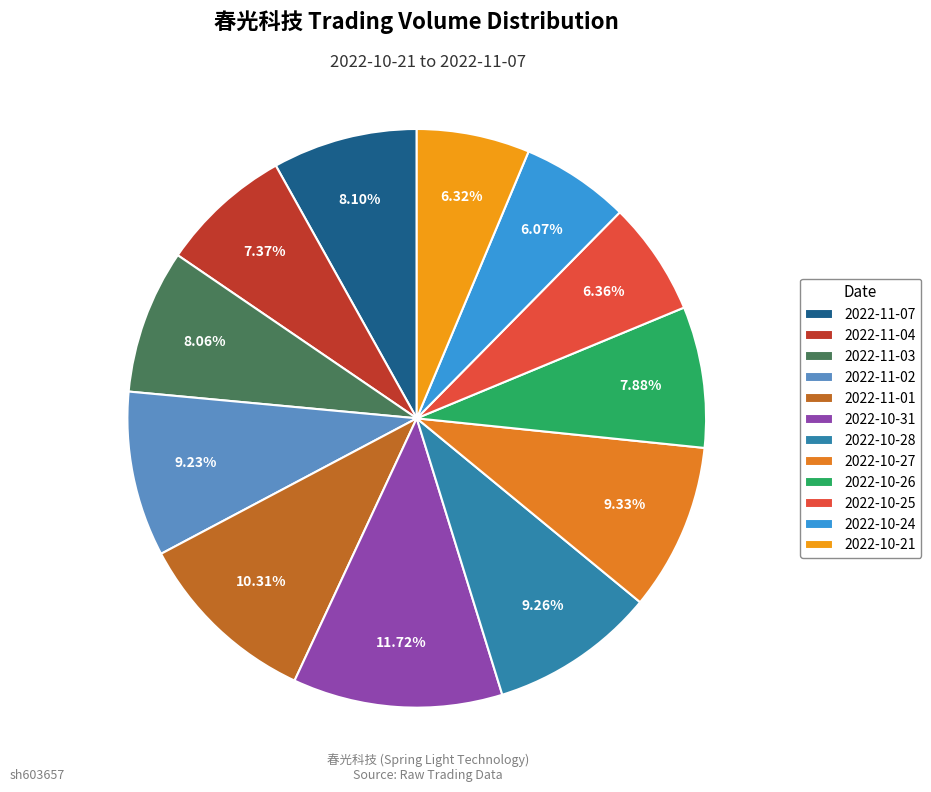

How many segments does this pie chart have?

12